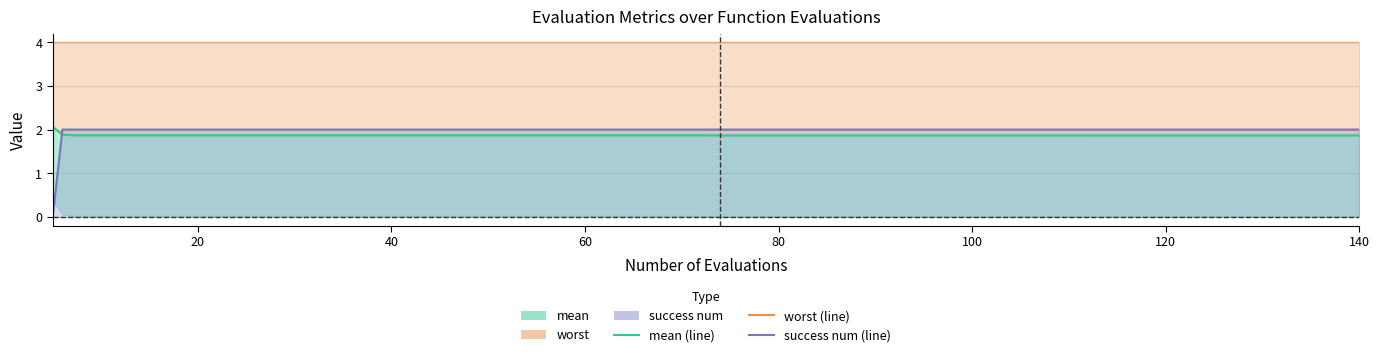

What is the maximum value shown in the chart?

4.0